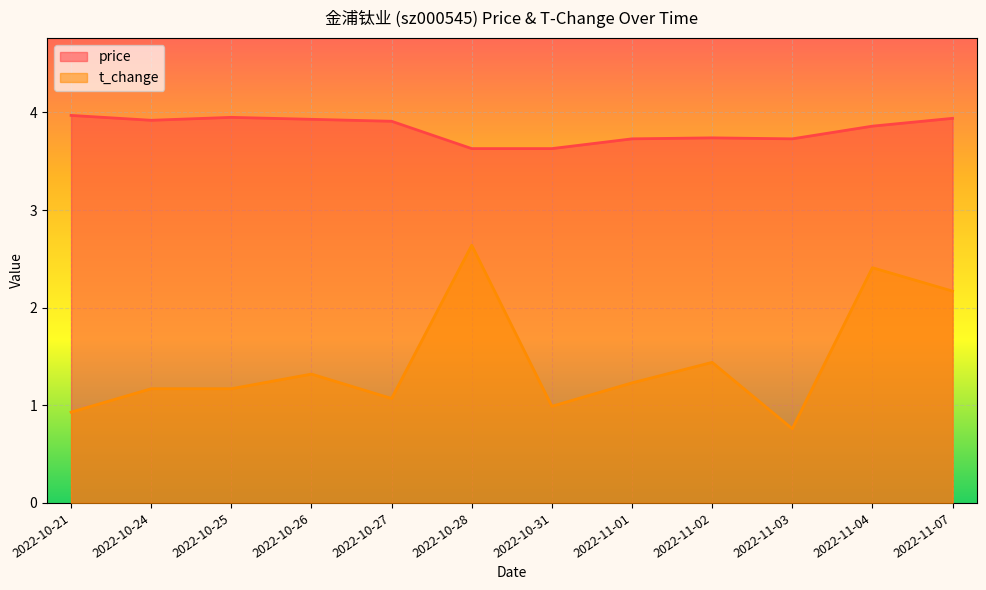

Is the value of price at 2022-11-03 greater than the value of t_change at 2022-11-07?

Yes